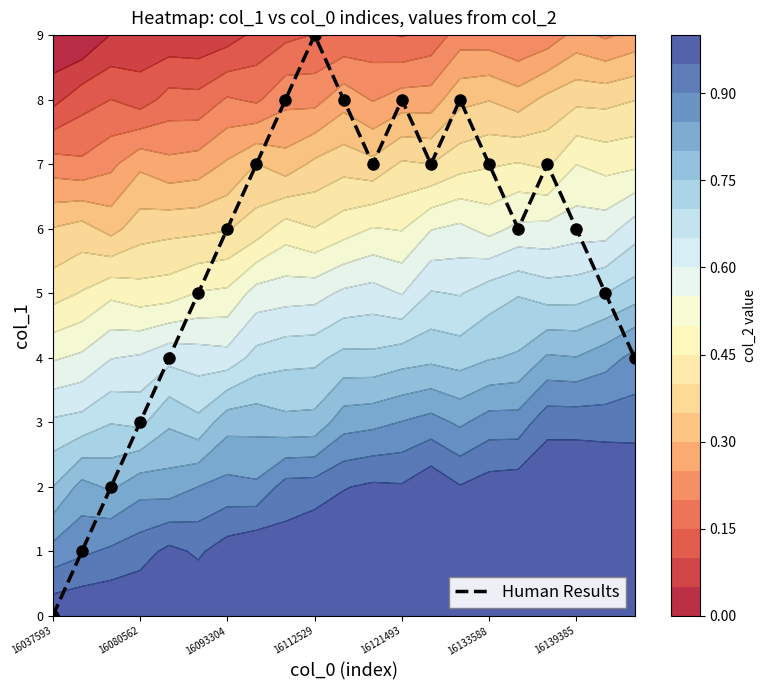

At which label does Human Results reach its minimum?

16037593